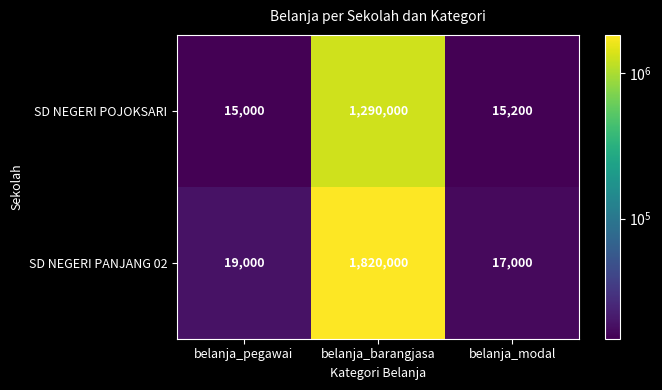

What is the maximum value shown in the chart?

1820000